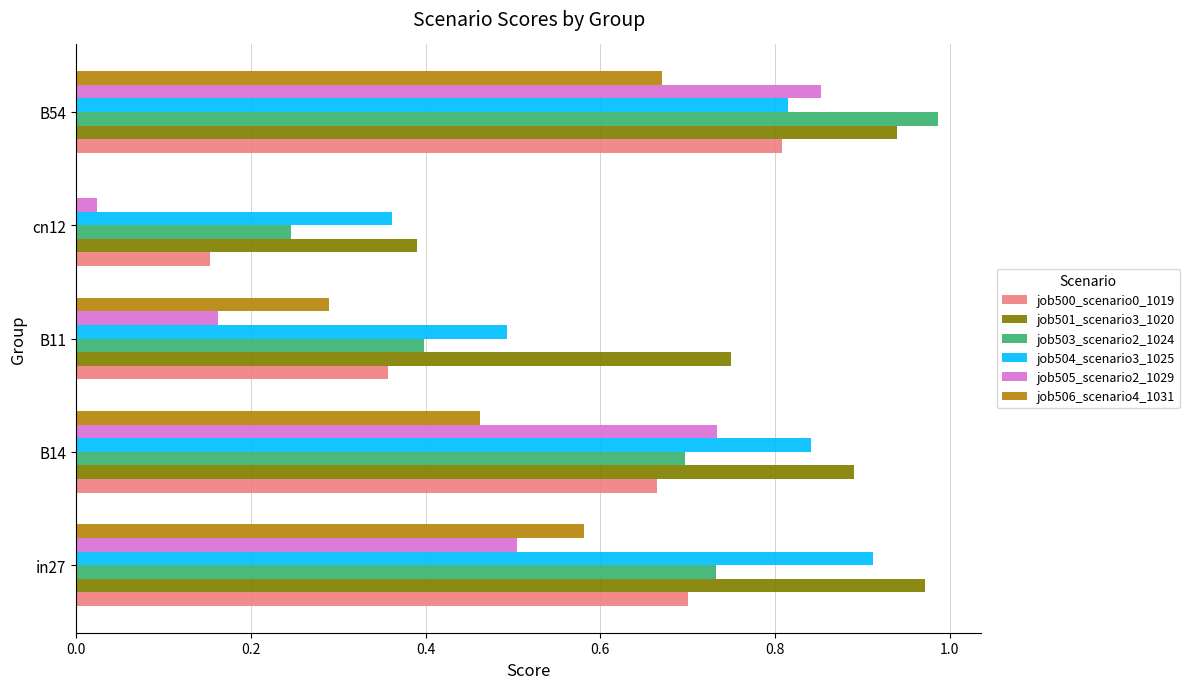

What is the total value across all series at in27?

4.4